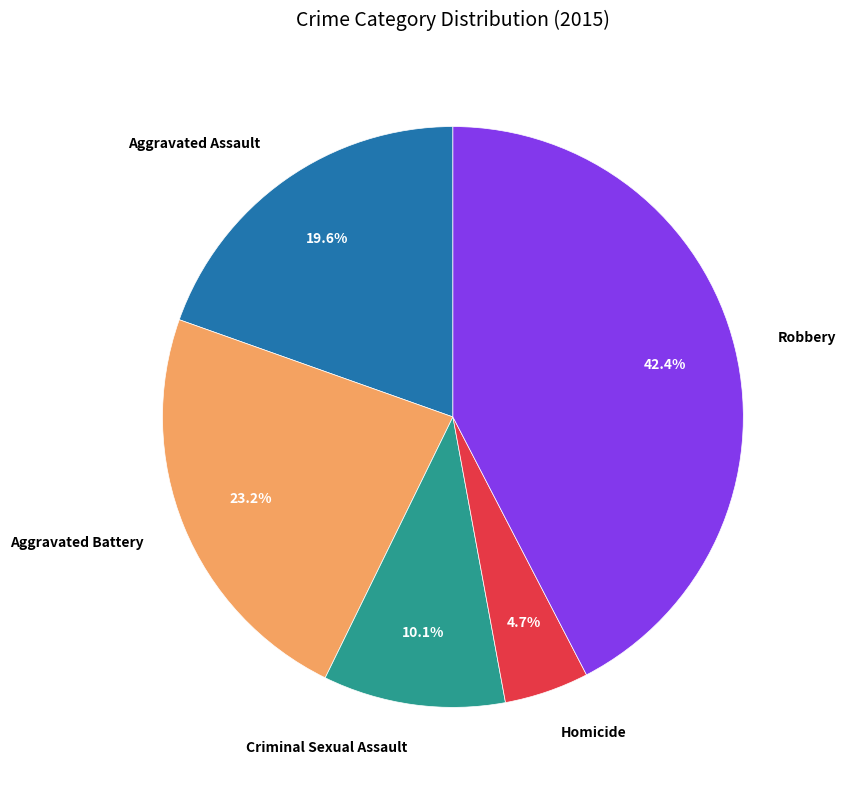

Count the number of slices in the pie.

5